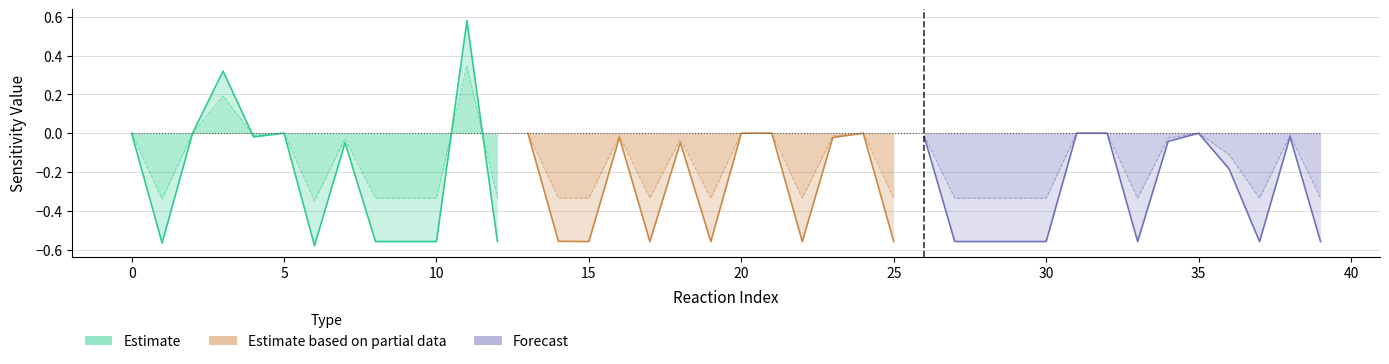

True or false: O2 Conversion has a value of -0.6 at 1.

True